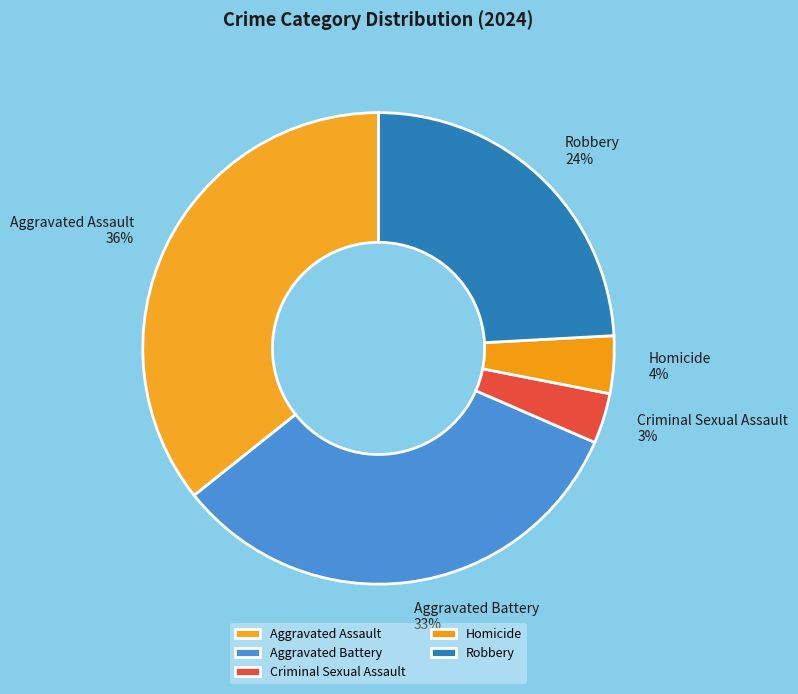

Approximately how many times larger is the value at Robbery compared to Aggravated Battery?

0.7